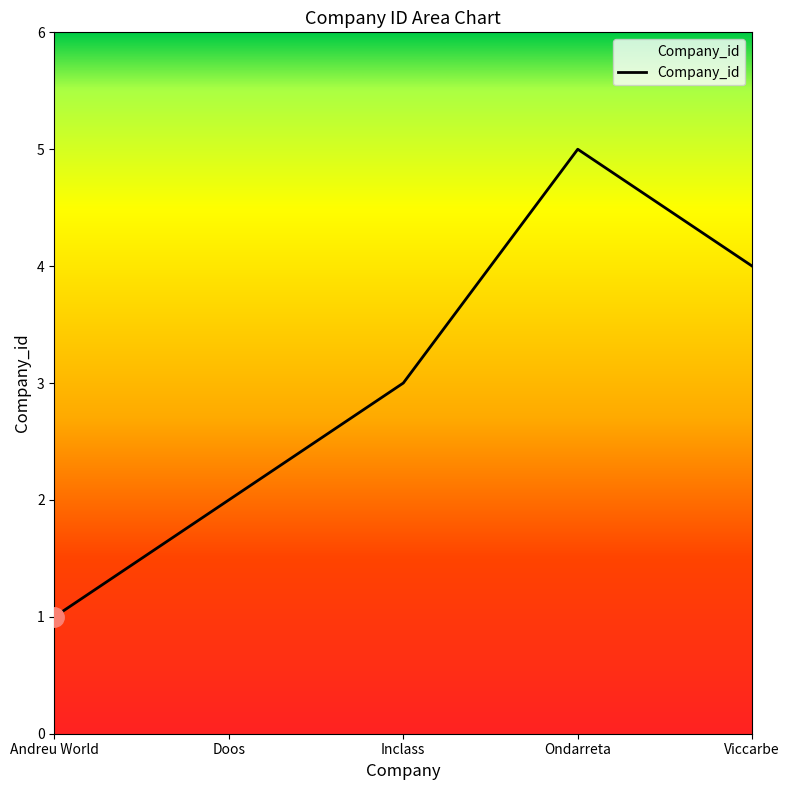

At which label is the value closest to 3?

Inclass